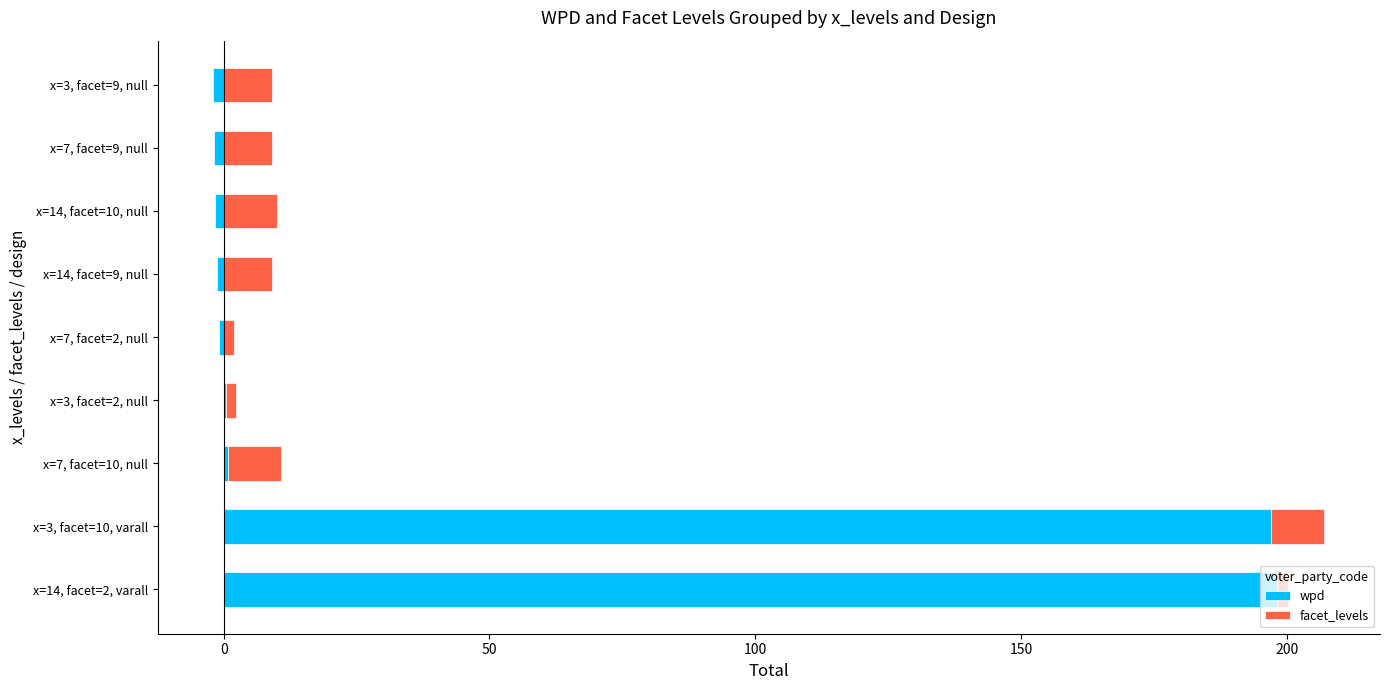

Does the chart contain any negative values?

Yes